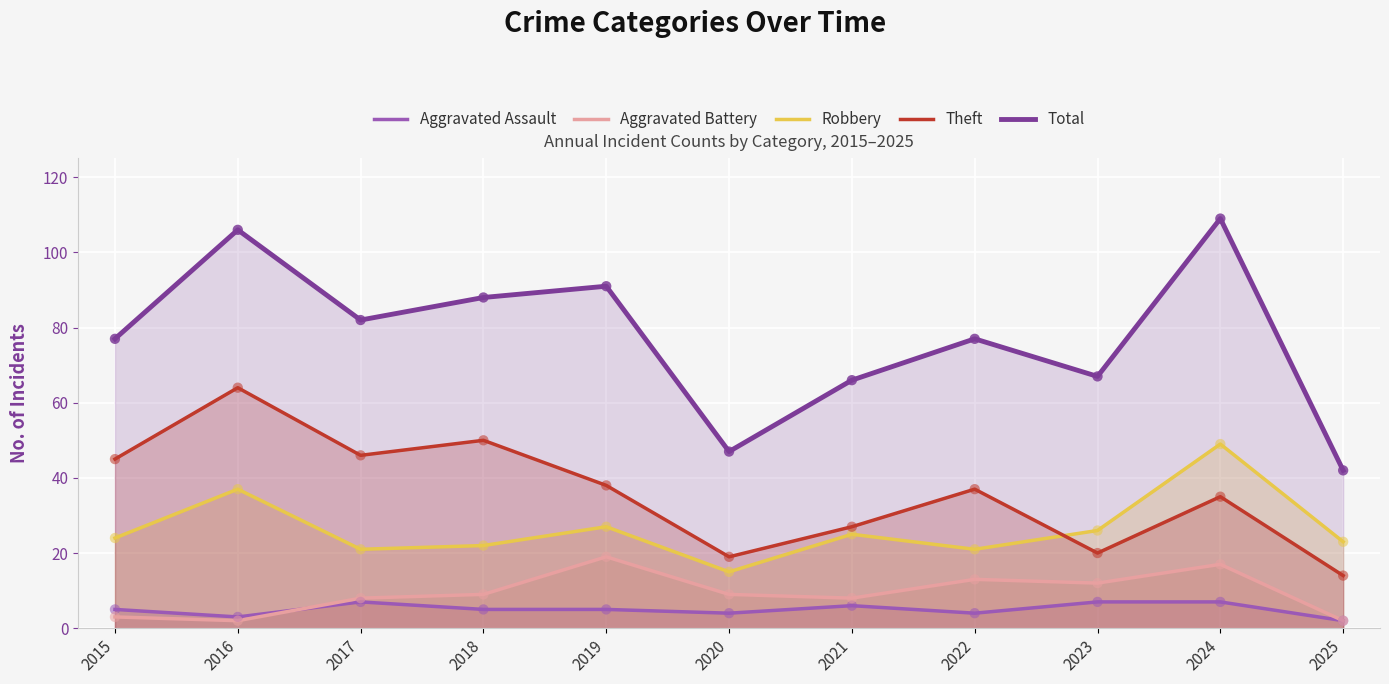

Which series reaches the maximum Y coordinate?

Total